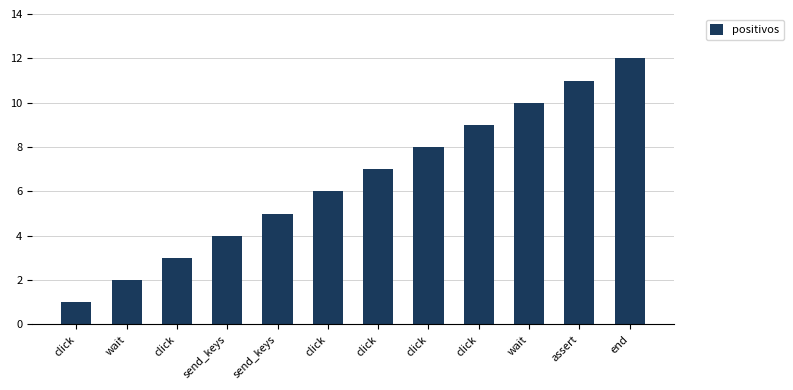

Between send_keys and wait, which is larger?

send_keys